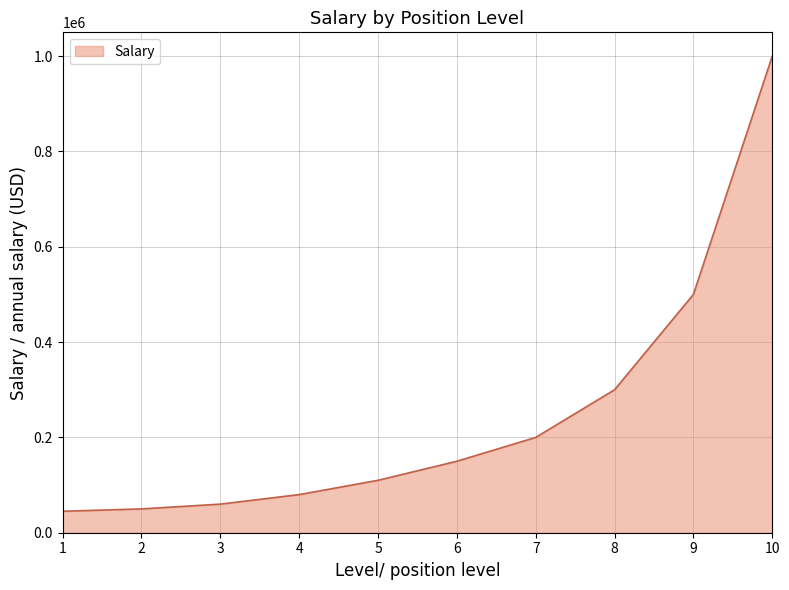

Reading left to right, transcribe all the data shown in this chart.

45000	50000	60000	80000	110000	150000	200000	300000	500000	1000000